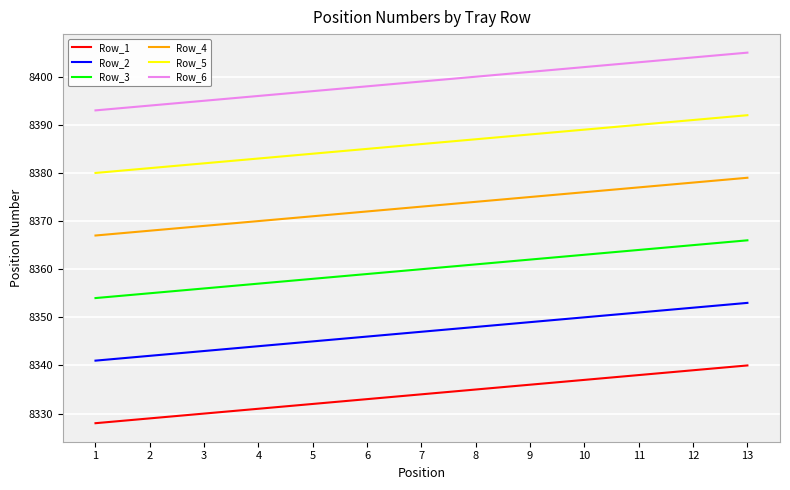

List the series in order of their peak value, highest first.

Row_6, Row_5, Row_4, Row_3, Row_2, Row_1